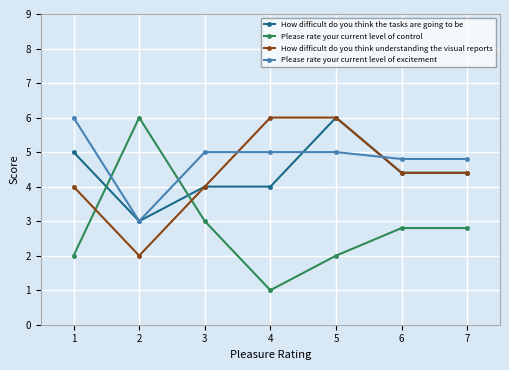

True or false: How difficult do you think understanding the visual reports and Please rate your current level of control intersect in this chart.

True